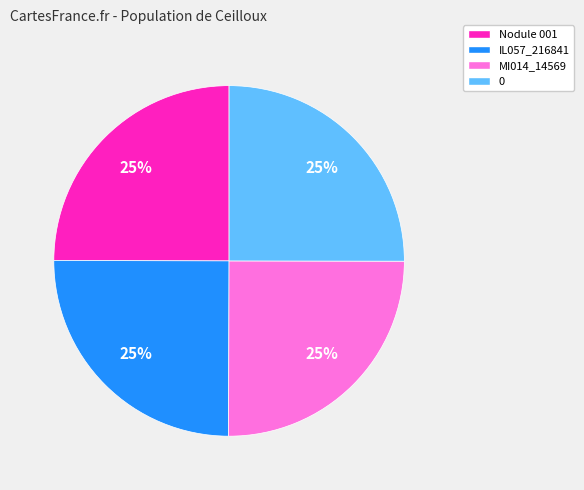

What percentage is the Nodule 001 slice, to the nearest percent?

25%